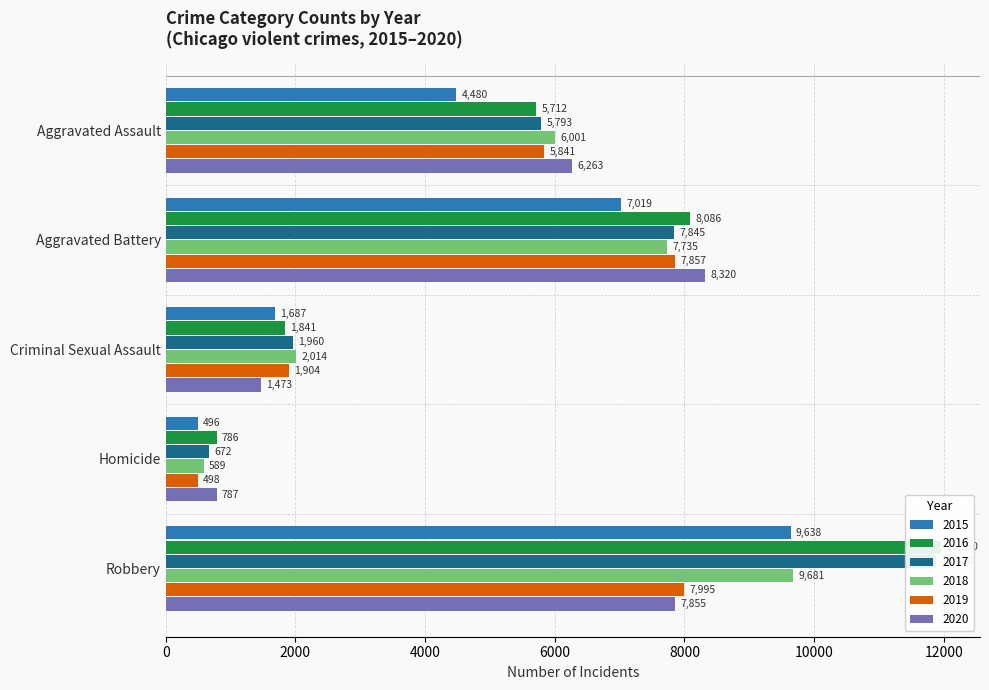

What is the label of the 1st bar from the left?

Aggravated Assault